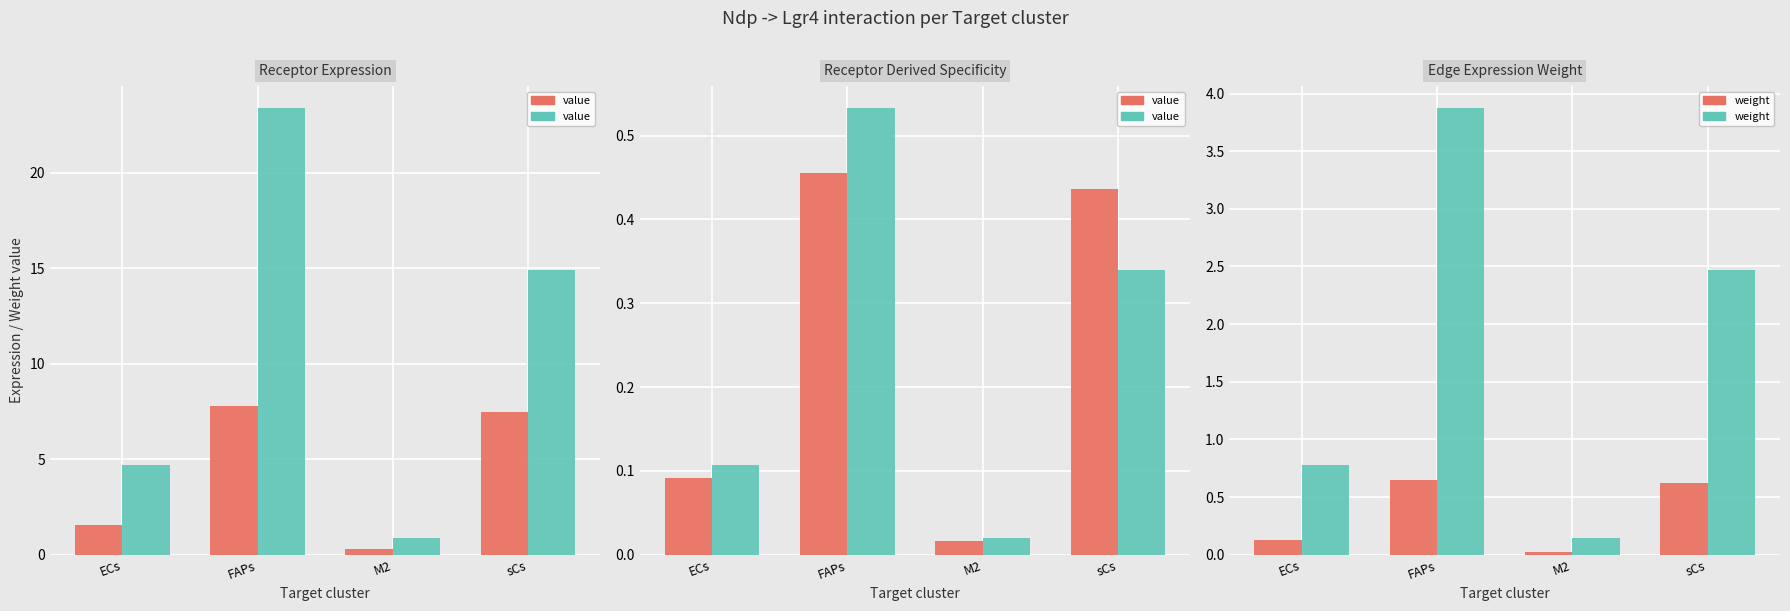

Reading right to left, what are all the values shown in this chart?

Receptor average expression value: sCs=7.5	M2=0.3	FAPs=7.8	ECs=1.6
Receptor total expression value: sCs=14.9	M2=0.9	FAPs=23.4	ECs=4.7
Receptor derived specificity of average expression value: sCs=0.4	M2=0.0	FAPs=0.5	ECs=0.1
Receptor derived specificity of total expression value: sCs=0.3	M2=0.0	FAPs=0.5	ECs=0.1
Edge average expression weight: sCs=0.6	M2=0.0	FAPs=0.6	ECs=0.1
Edge total expression weight: sCs=2.5	M2=0.1	FAPs=3.9	ECs=0.8